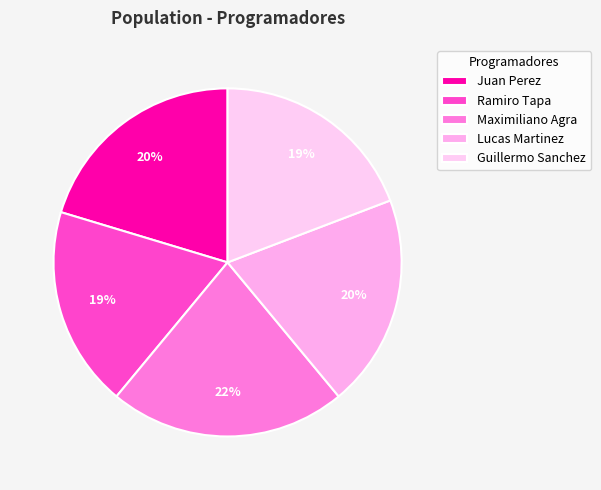

How many segments does this pie chart have?

5